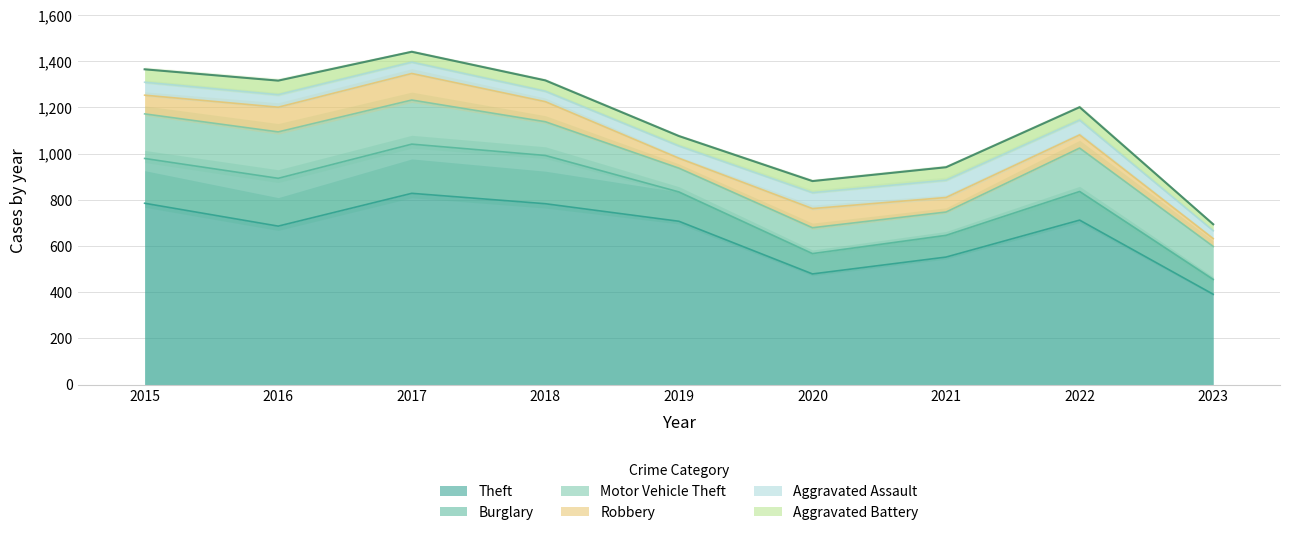

What is the maximum value for Theft?

828